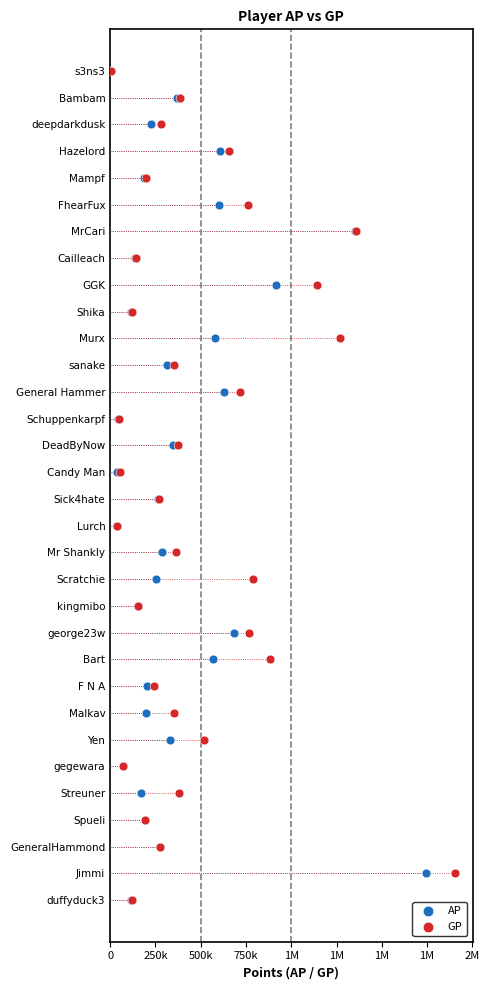

What are all the series names shown in the legend?

AP, GP